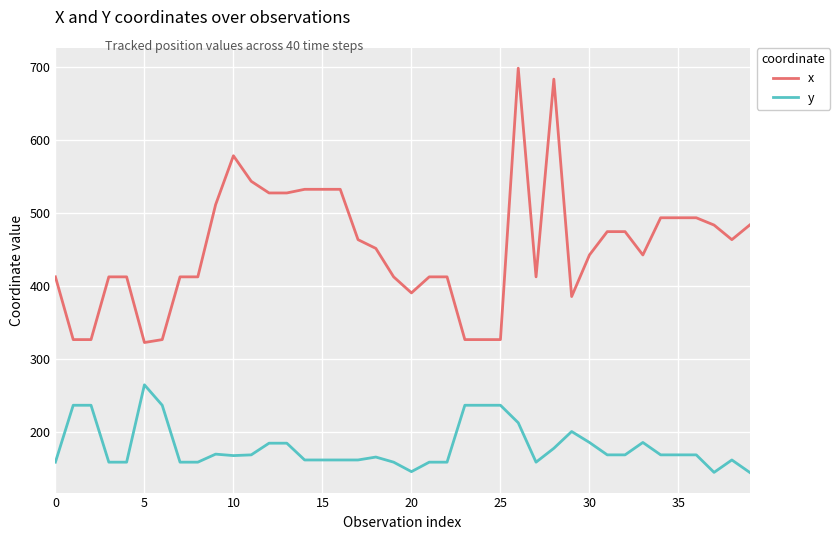

True or false: x and y intersect in this chart.

False